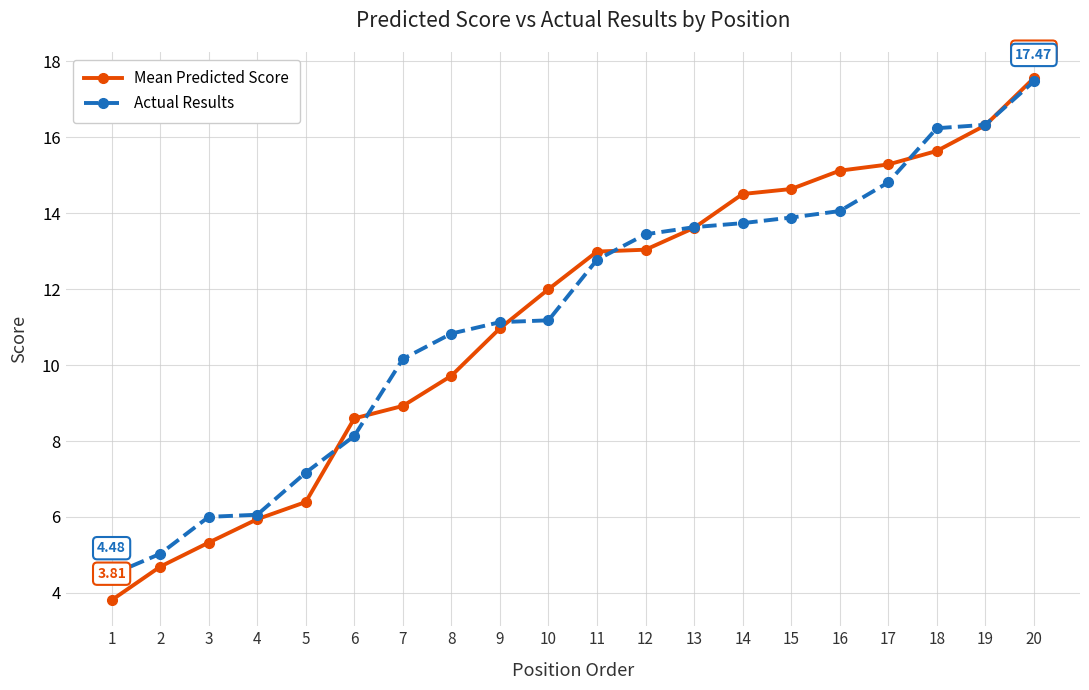

Which series has the widest spread of values?

Mean Predicted Score